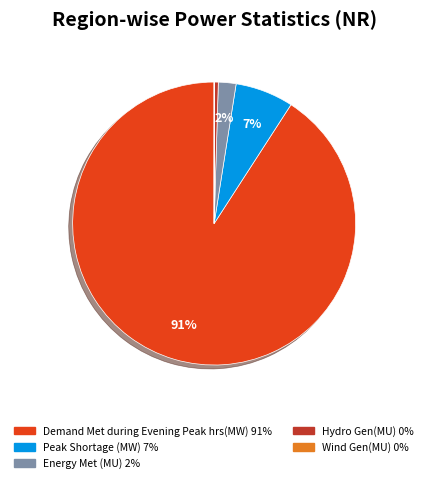

To the nearest percent, what is the difference between the largest and smallest slice percentages?

91%